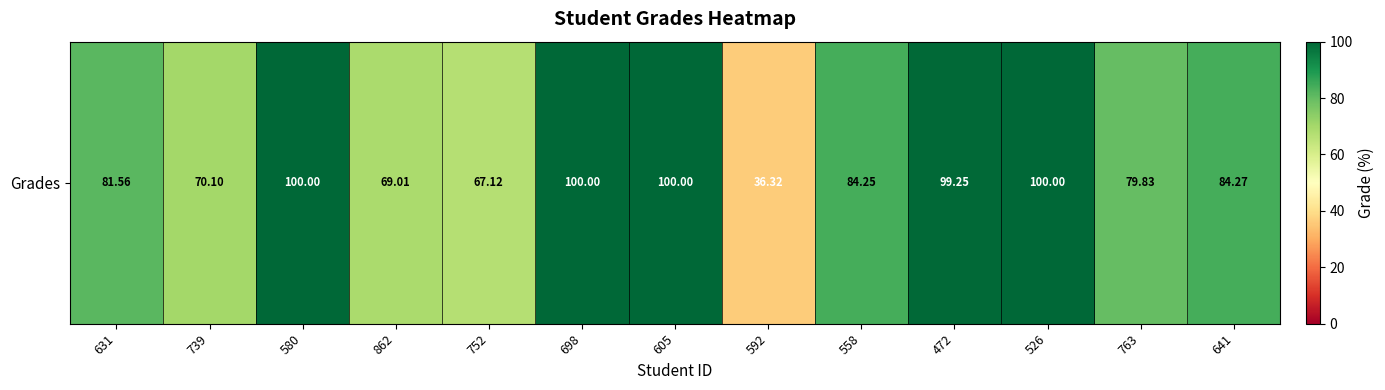

Which category has the highest value across all series?

580